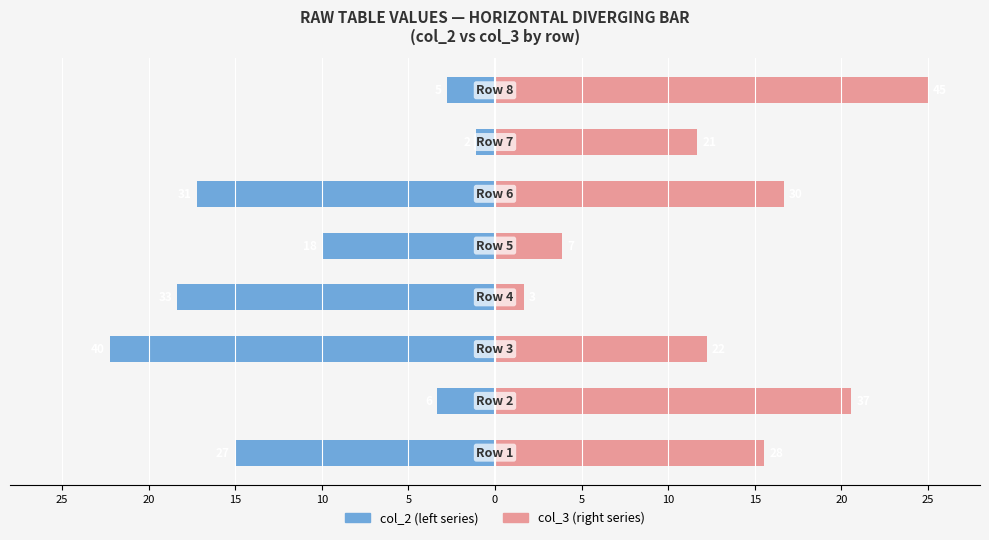

How many data points in col_3 (right series) are less than 15?

4